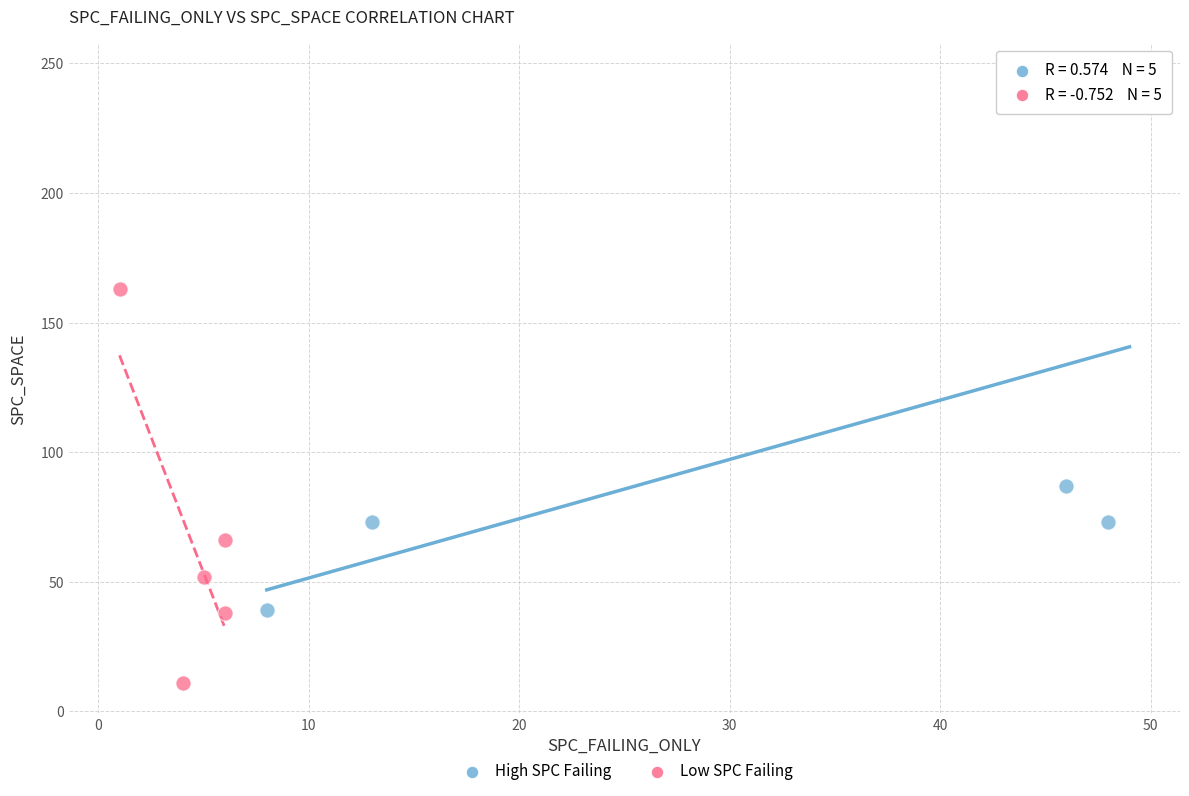

Which series reaches the maximum Y coordinate?

High SPC Failing